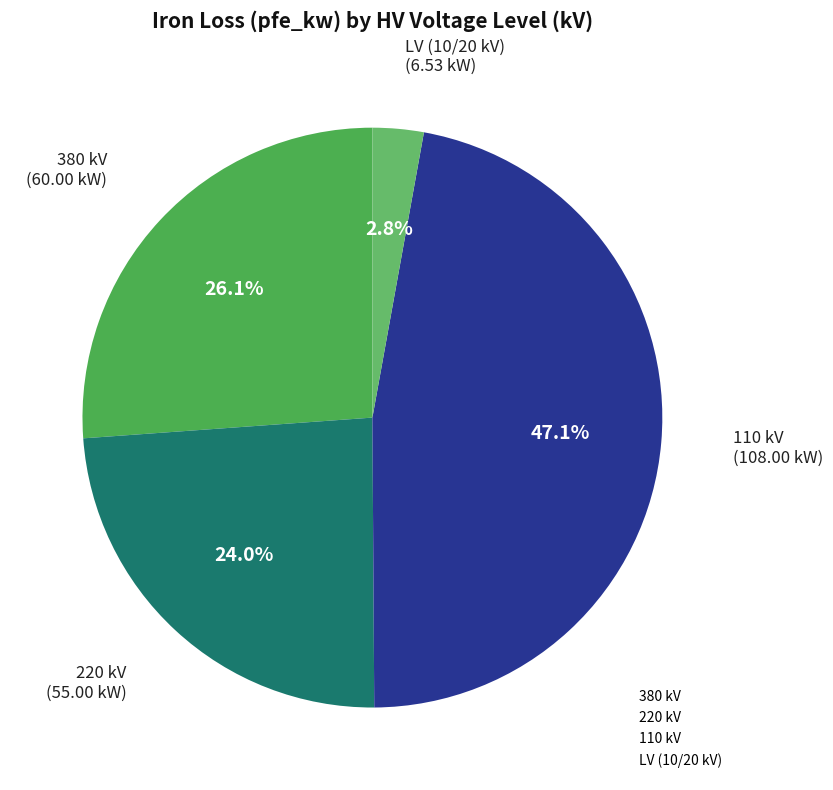

To the nearest percent, what is the difference between the largest and smallest slice percentages?

44%